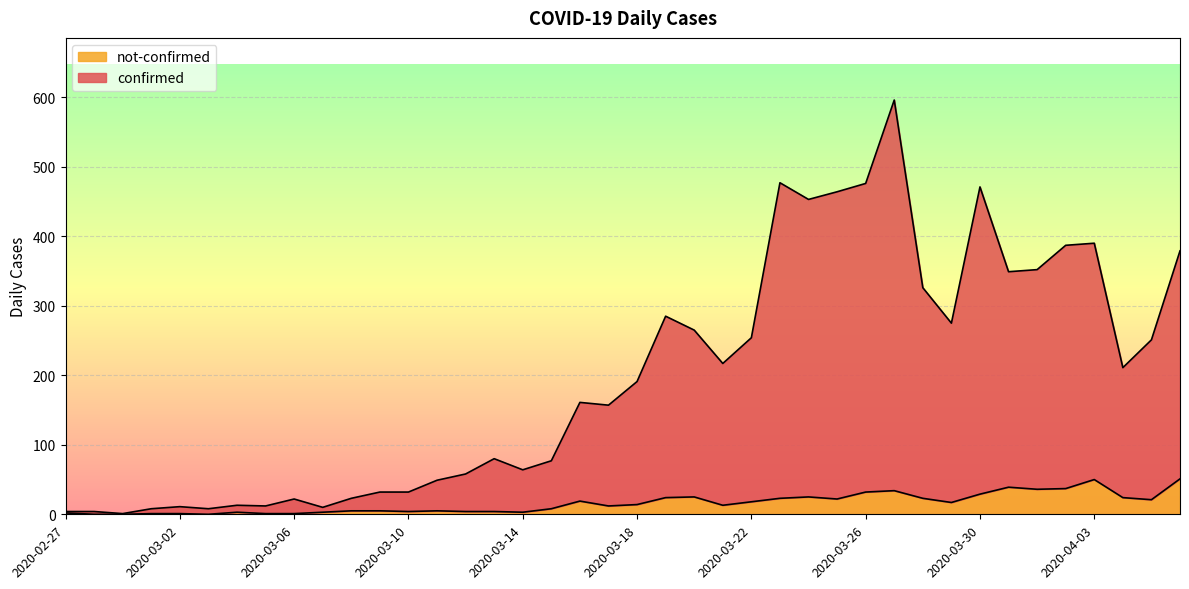

List the labels in order of not-confirmed value, largest first.

2020-04-06, 2020-04-03, 2020-03-31, 2020-04-02, 2020-04-01, 2020-03-27, 2020-03-26, 2020-03-30, 2020-03-20, 2020-03-24, 2020-03-19, 2020-04-04, 2020-03-23, 2020-03-28, 2020-03-25, 2020-04-05, 2020-03-16, 2020-03-22, 2020-03-29, 2020-03-18, 2020-03-21, 2020-03-17, 2020-03-15, 2020-03-08, 2020-03-09, 2020-03-11, 2020-03-10, 2020-03-12, 2020-03-13, 2020-03-04, 2020-03-07, 2020-03-14, 2020-02-27, 2020-03-01, 2020-03-02, 2020-03-05, 2020-03-06, 2020-02-28, 2020-02-29, 2020-03-03